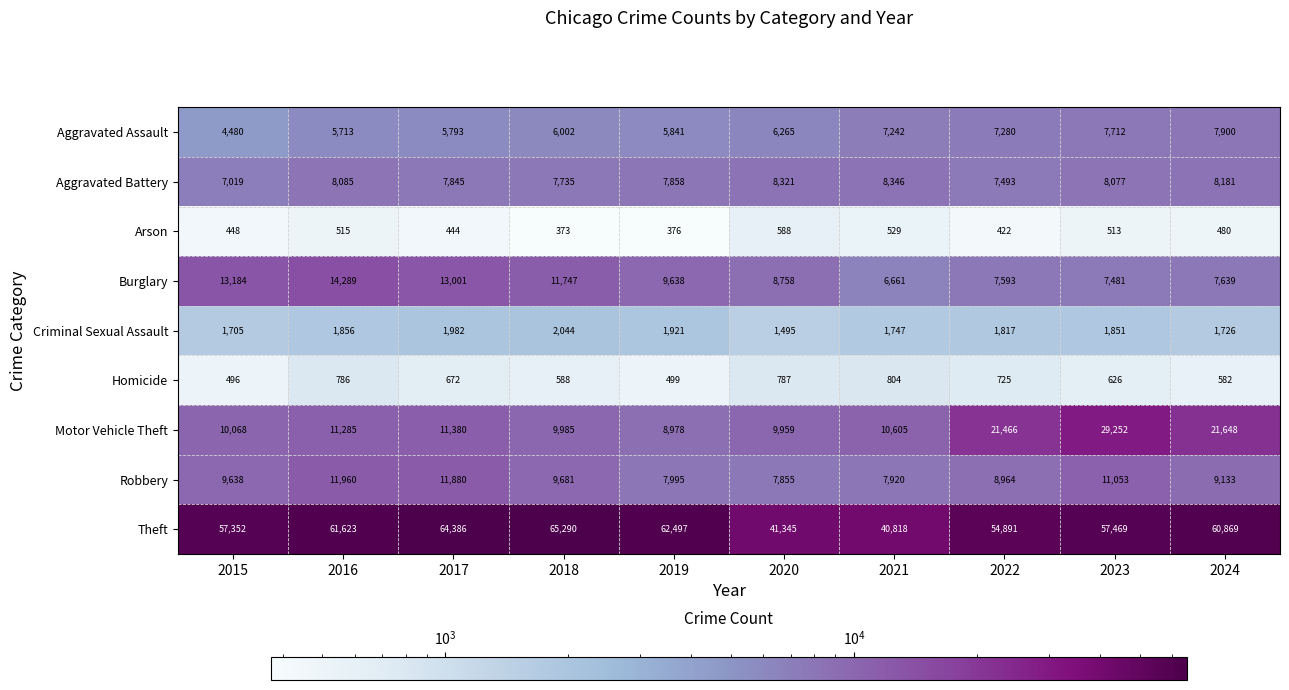

Rank the series at 2022 from lowest to highest value.

Arson, Homicide, Criminal Sexual Assault, Aggravated Assault, Aggravated Battery, Burglary, Robbery, Motor Vehicle Theft, Theft